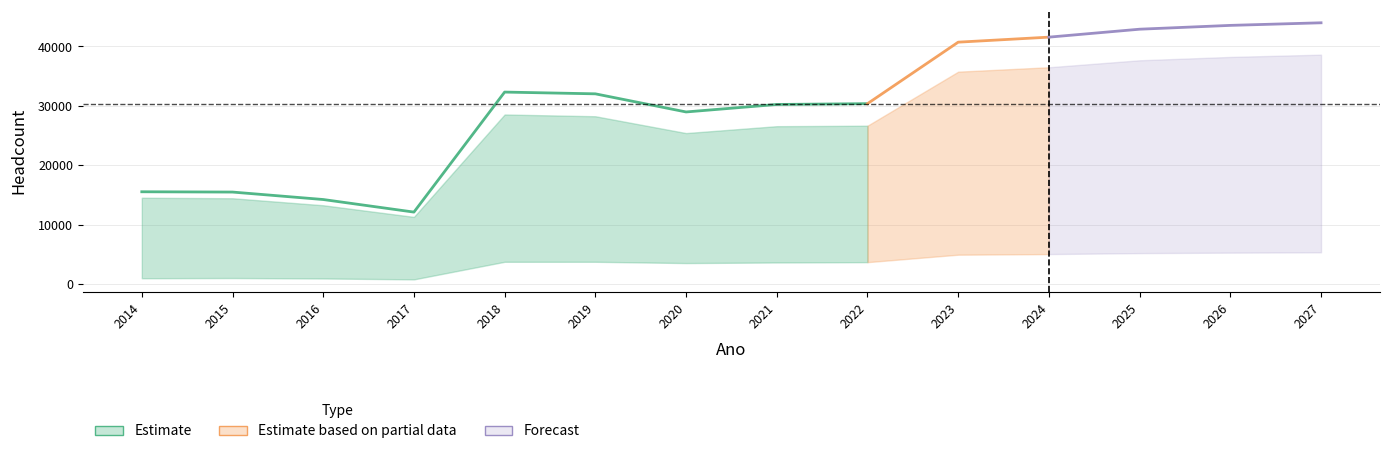

Is it true that feminino equals 8748 at 2025?

False